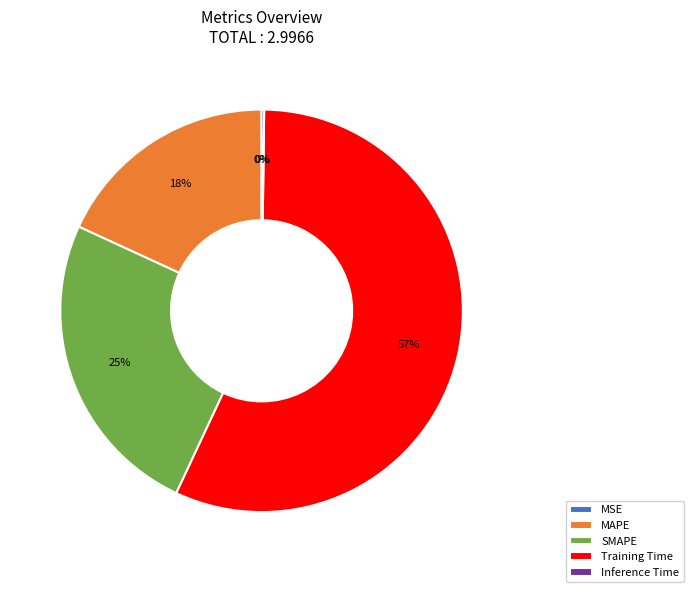

What is the majority slice?

Training Time